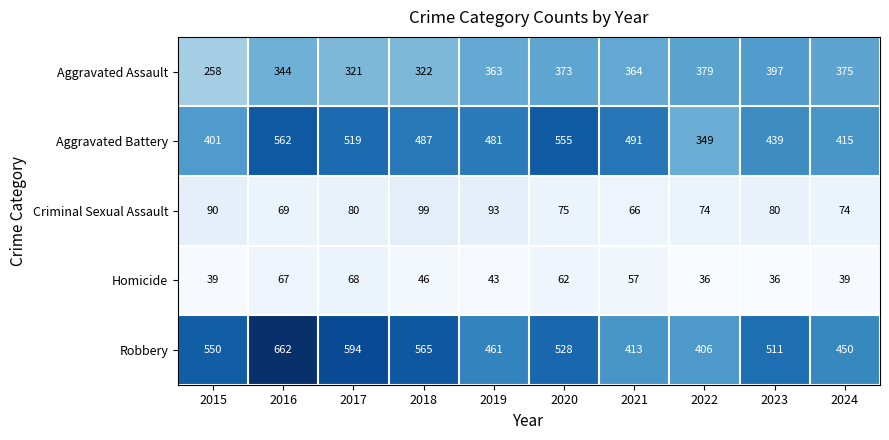

What is the difference between the highest and lowest values at 2024?

411